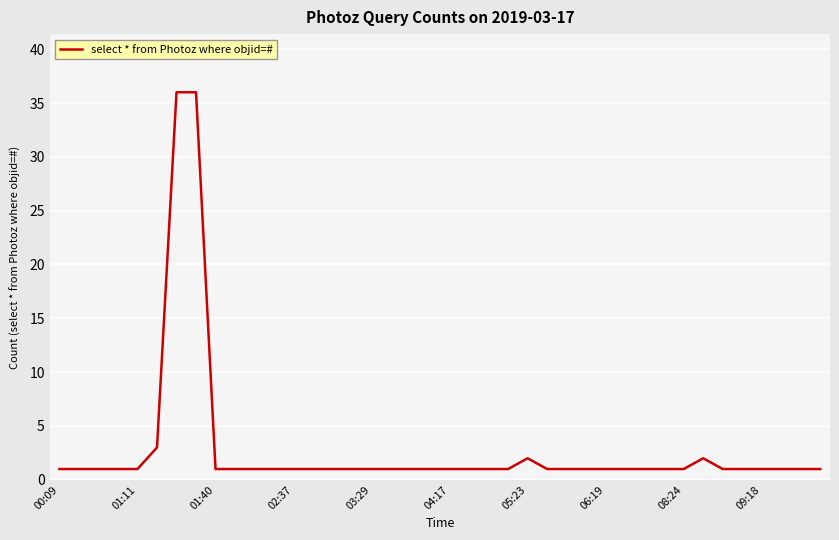

What is the difference between the maximum and minimum values?

35